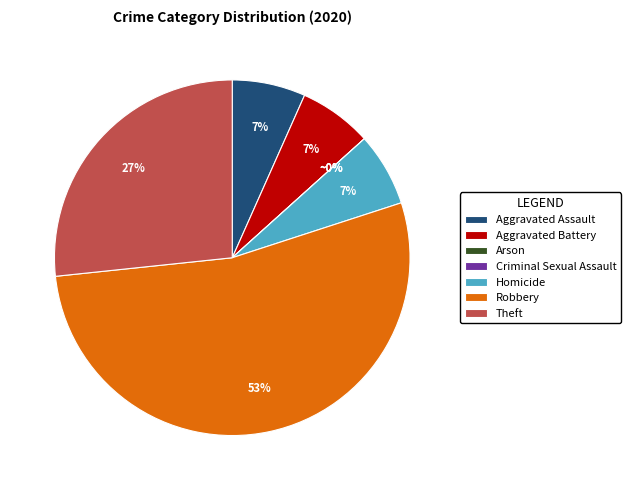

How many segments does this pie chart have?

7